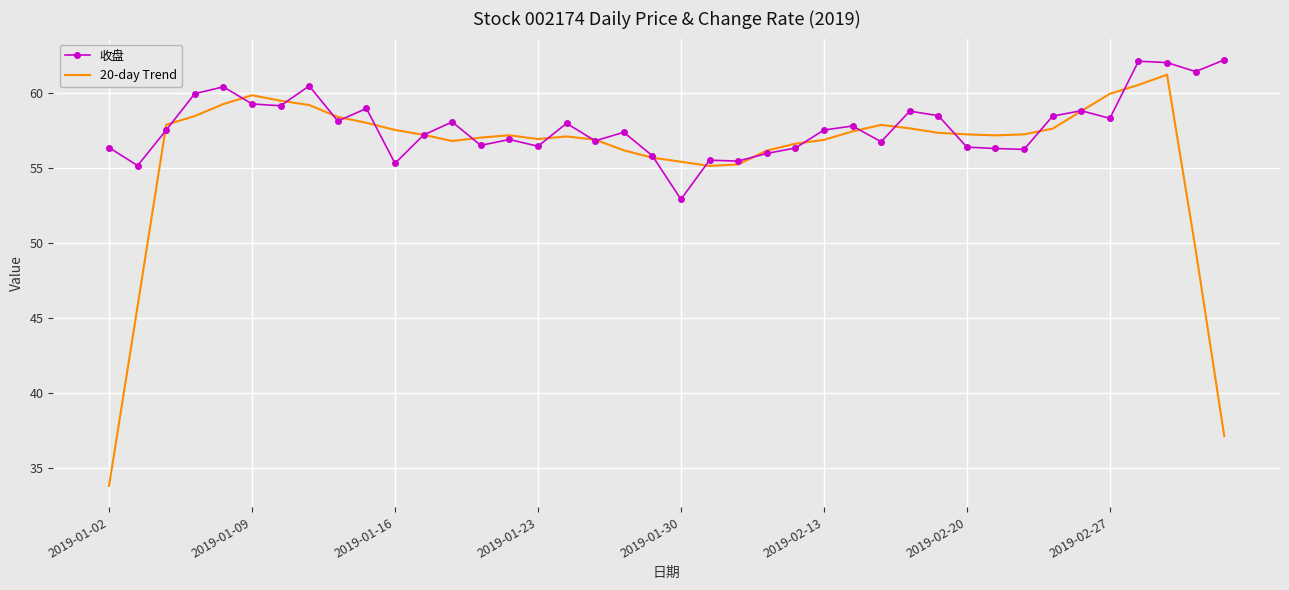

What is the maximum value for 20-day Trend?

61.2